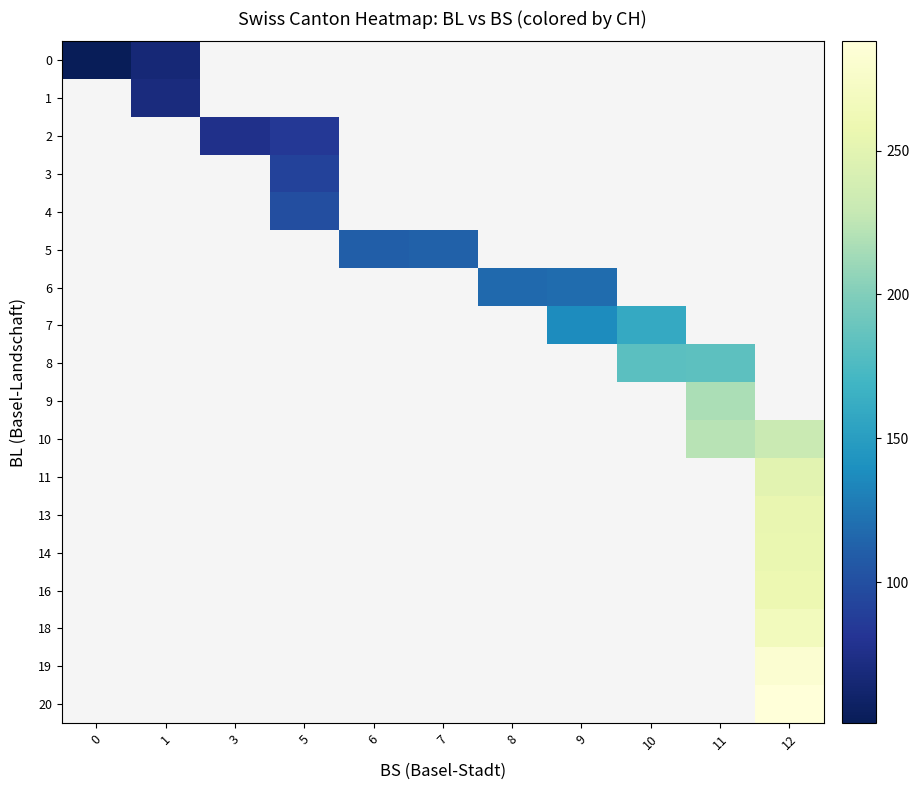

At how many categories does at least one series exceed 114?

5